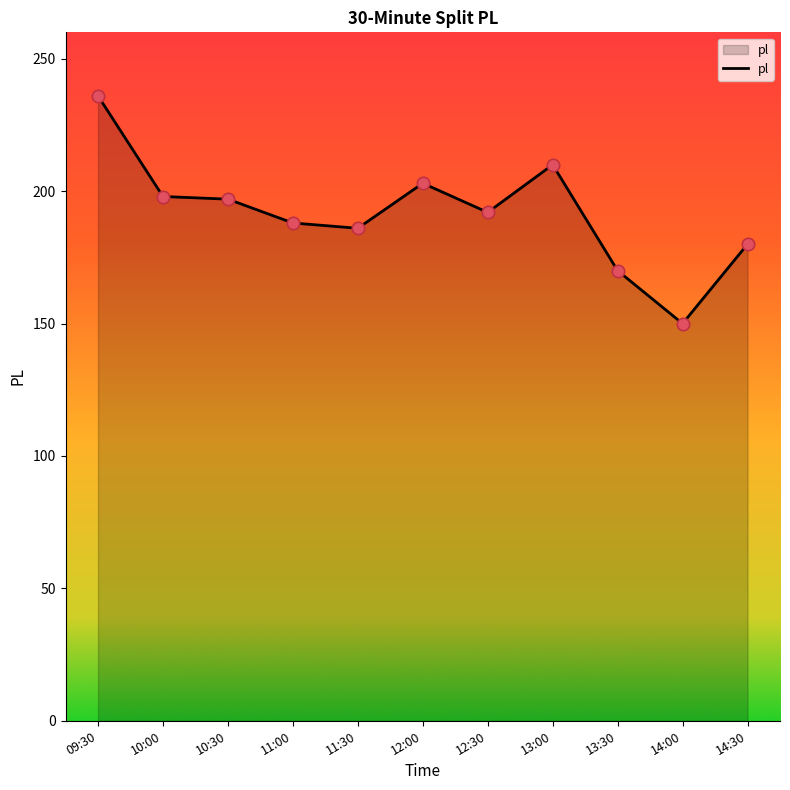

Between 13:30 and 10:30, which is larger?

10:30